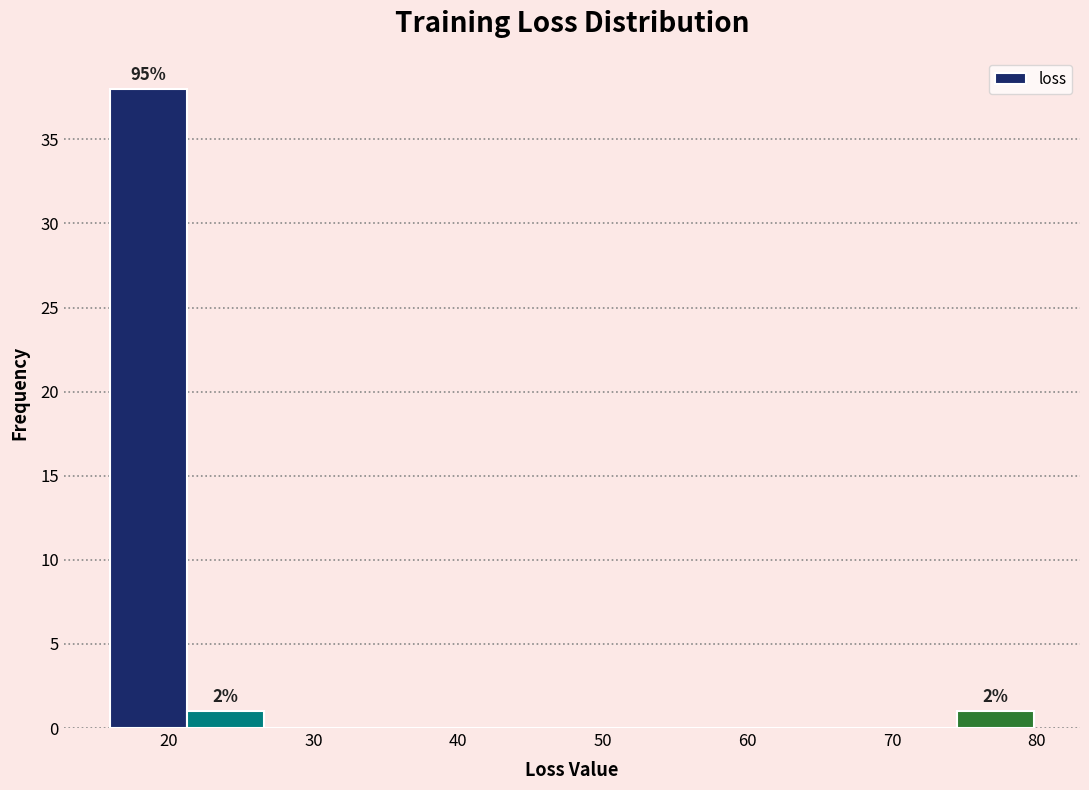

Over which range of the x-axis is the bar tallest?

16 to 21